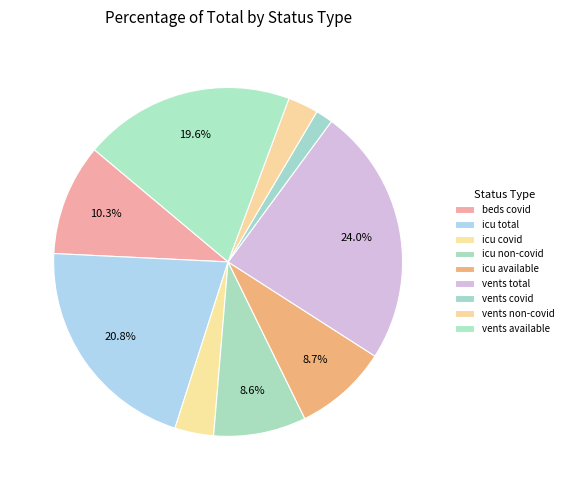

How many segments does this pie chart have?

9